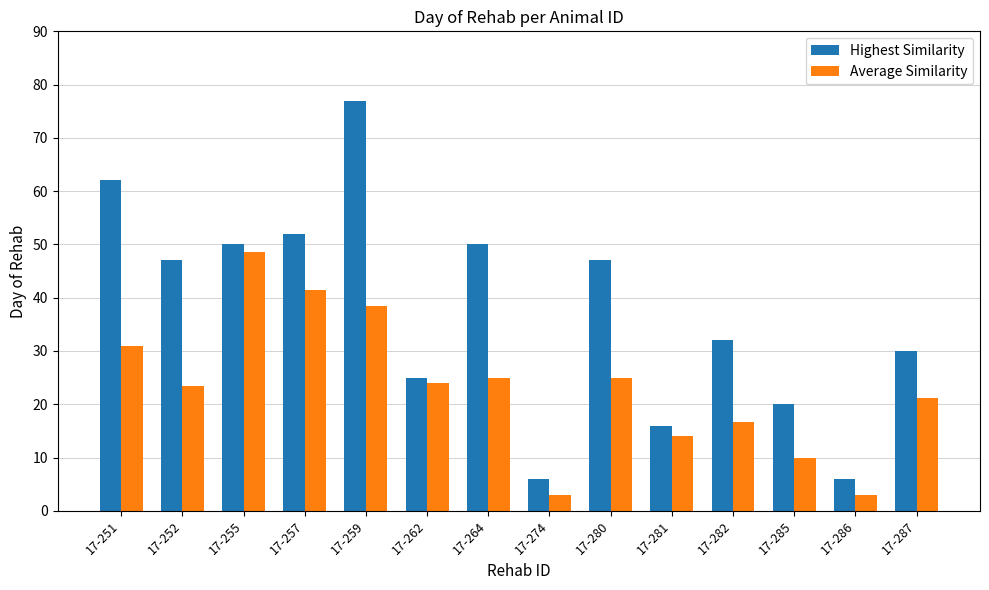

What is the minimum value for Highest Similarity?

6.0